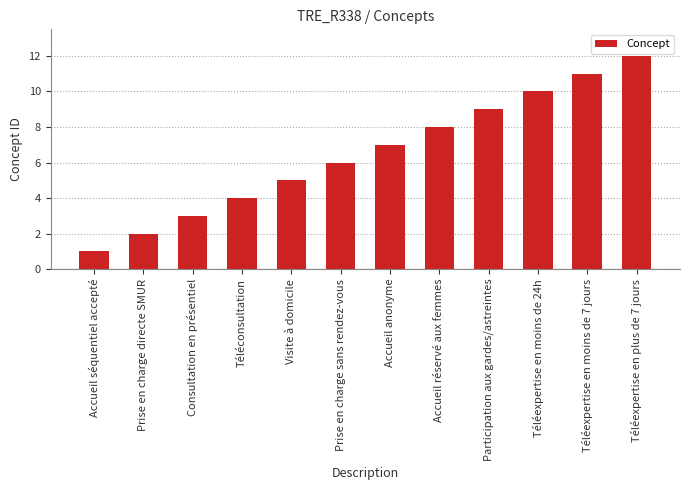

At which category does the chart reach its minimum across all series?

Accueil séquentiel accepté